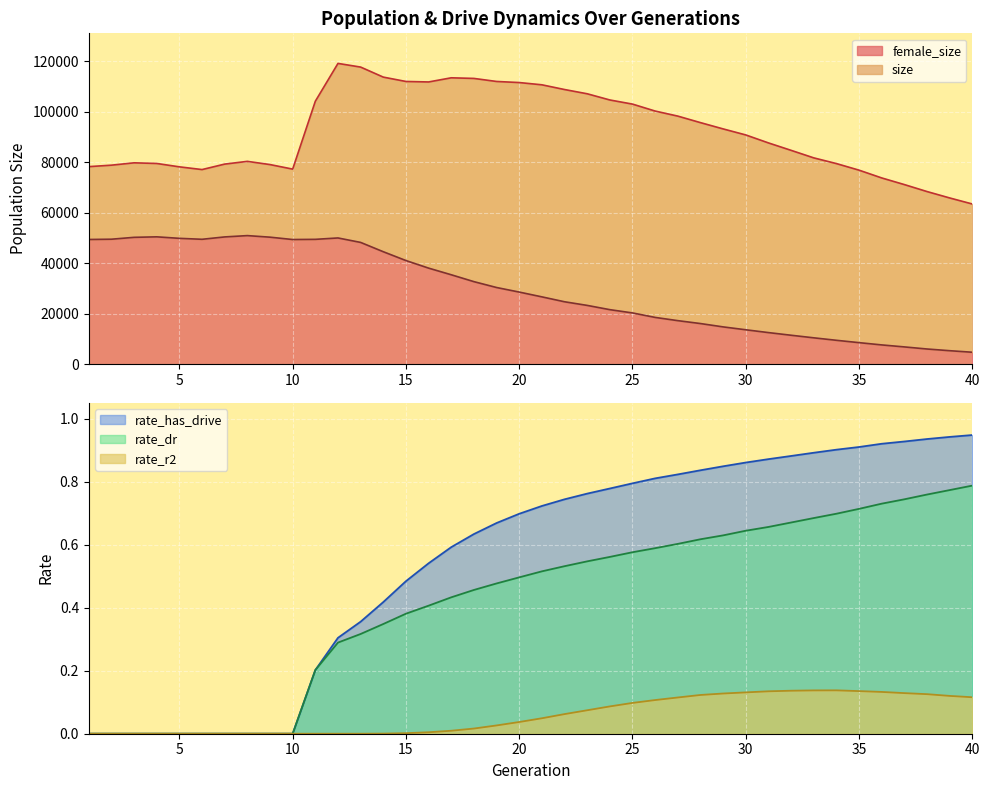

What is the highest value of the rate_dr series?

0.8